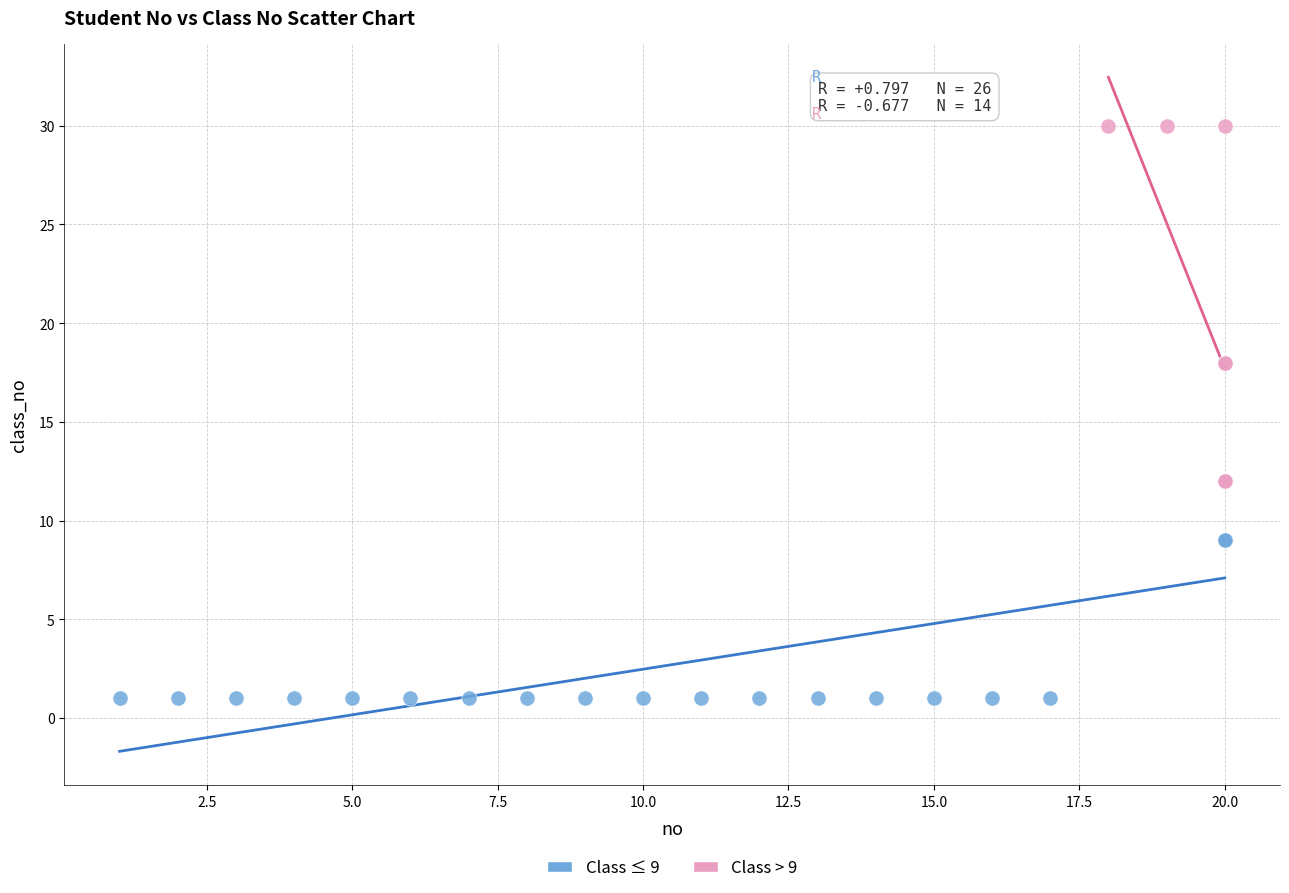

Which series has the widest spread of Y values?

Class > 9